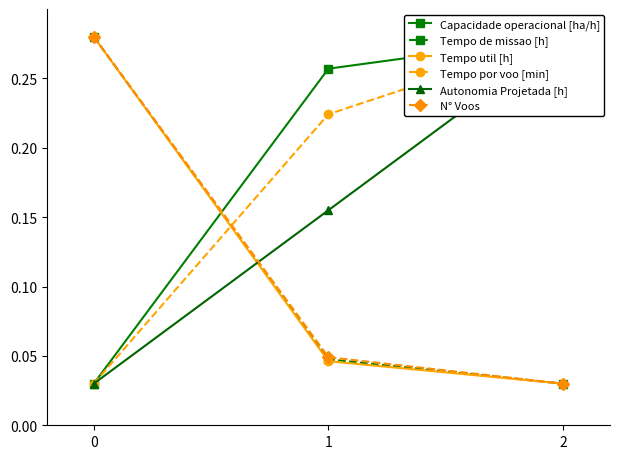

Is it true that Tempo de missao [h] equals 0.0 at 2?

True